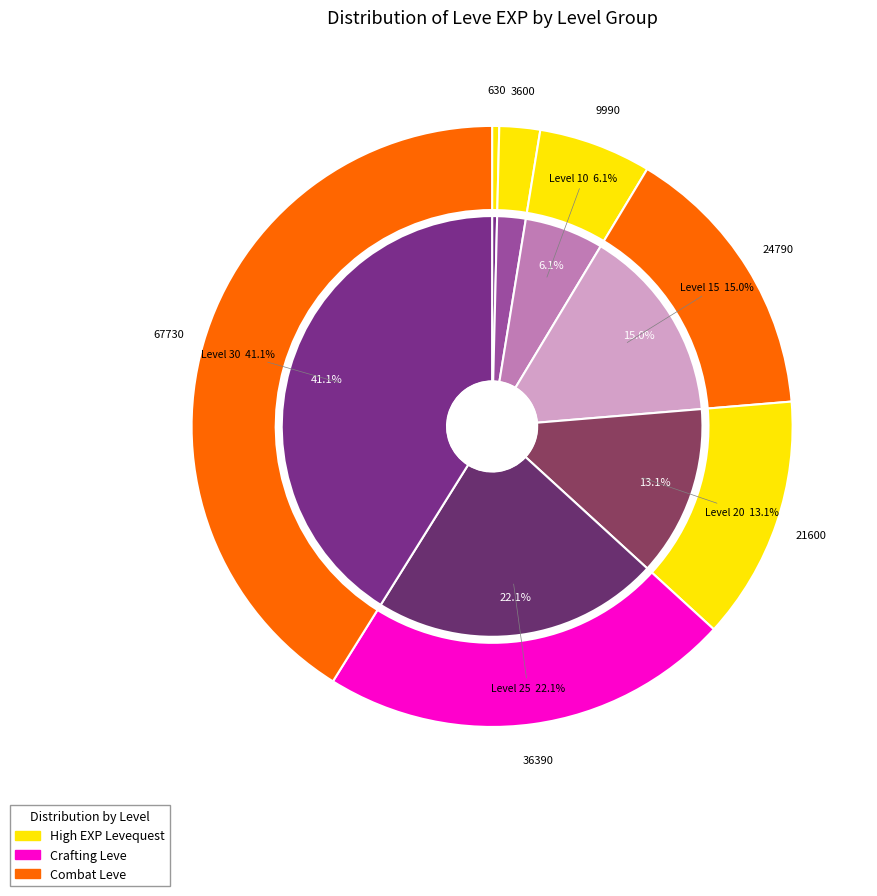

To the nearest percent, what is the difference between the largest and smallest slice percentages?

41%